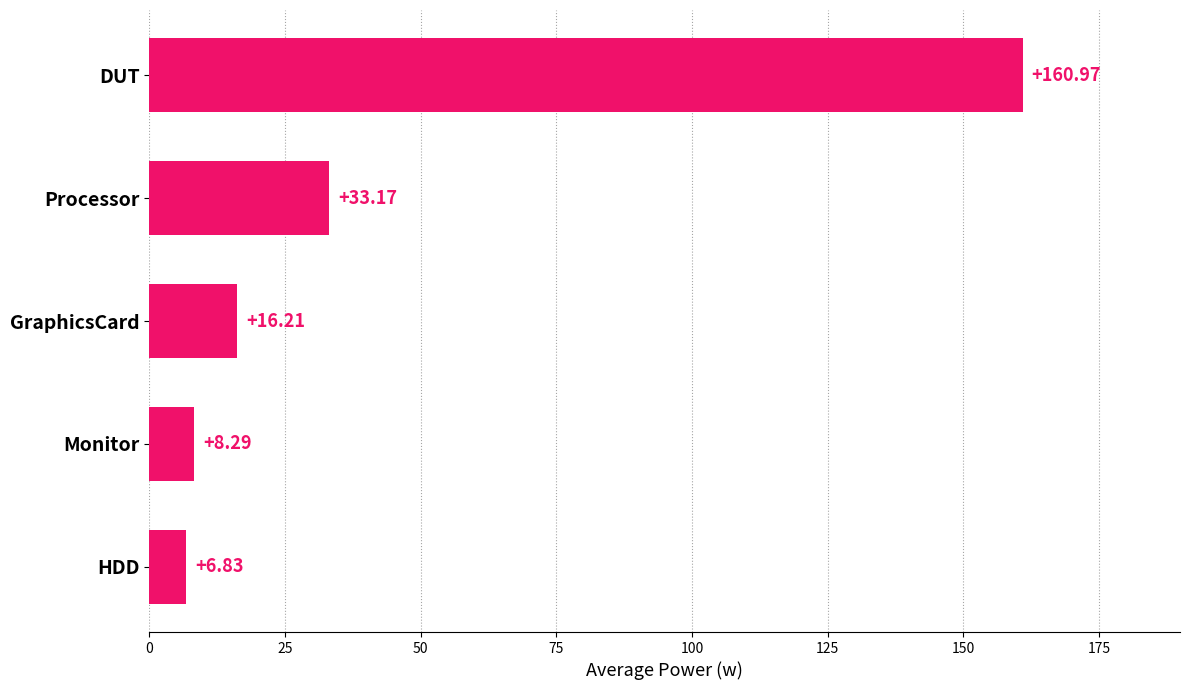

Which label corresponds to the smallest value in the chart?

HDD